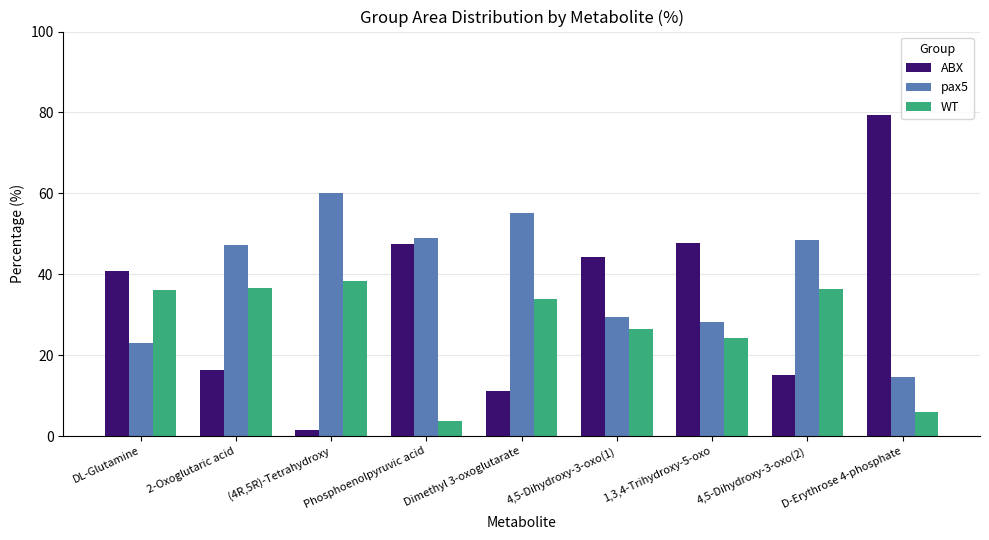

Where is pax5 nearest to the value 37?

4,5-Dihydroxy-3-oxo(1)